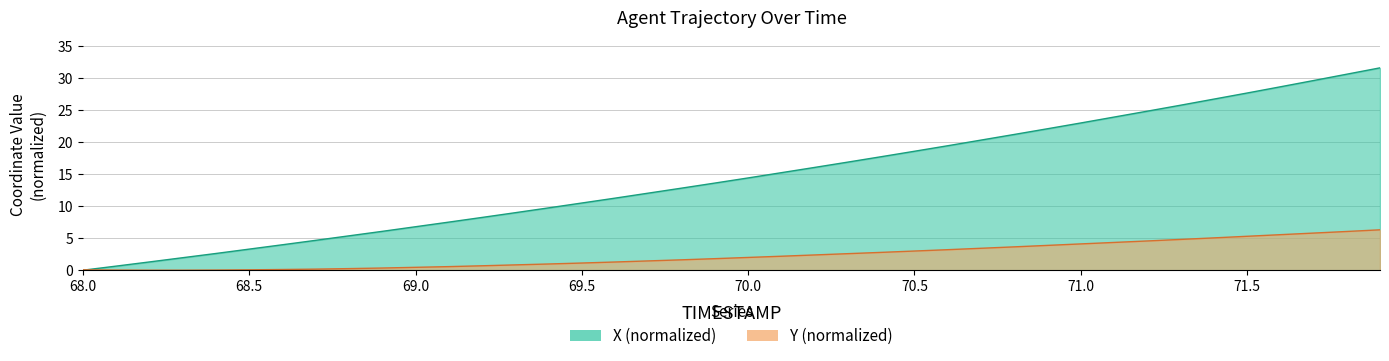

What is the label of the 8th point from the left?

68.7